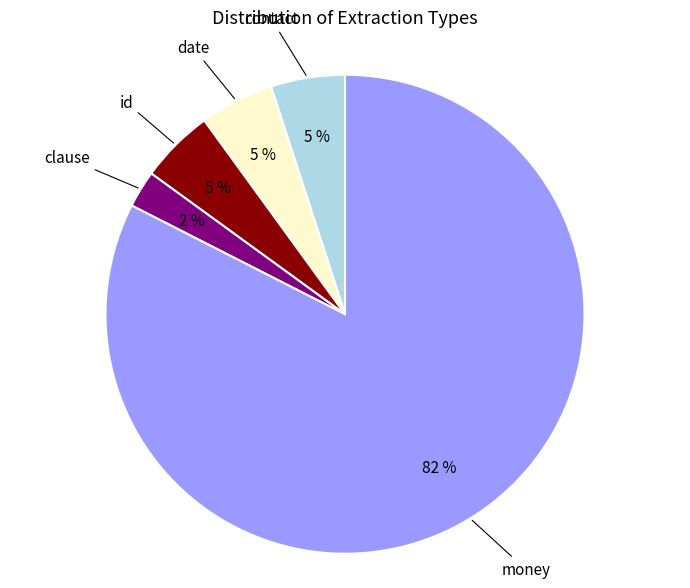

To the nearest percent, what is the combined percentage of date and id?

10%